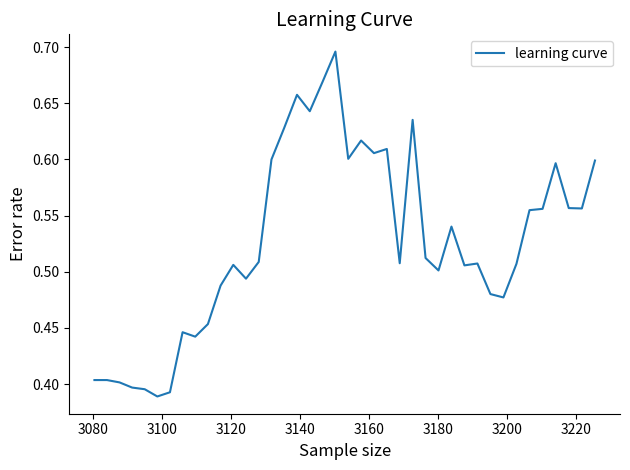

How many lines are shown in the chart?

1